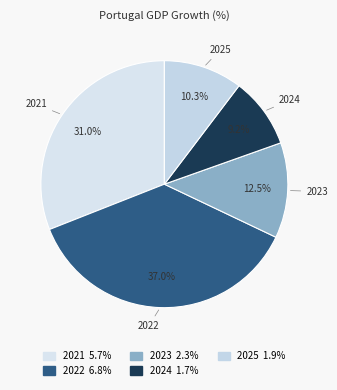

How many segments does this pie chart have?

5